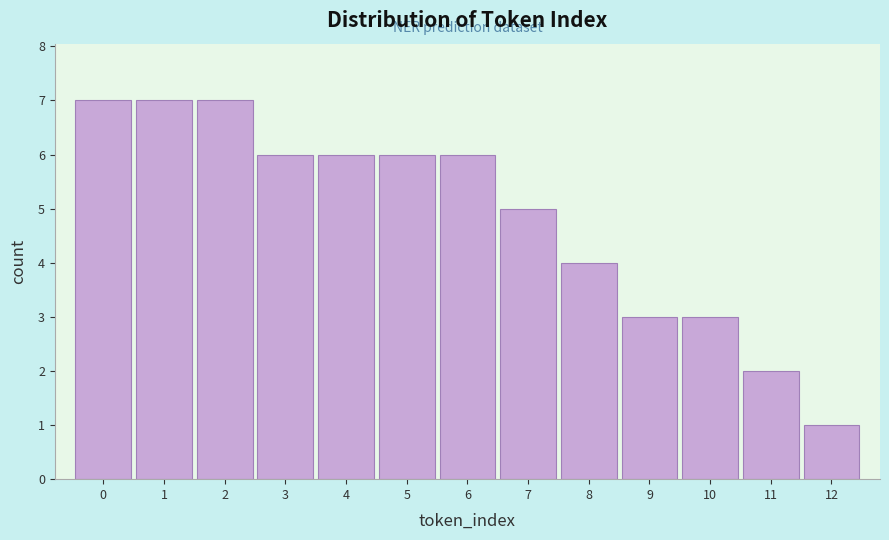

What is the height of the bar covering 10.5 to 11.5 on the x-axis? The values are not printed on the chart, so give them approximately, as read against the axis.

2